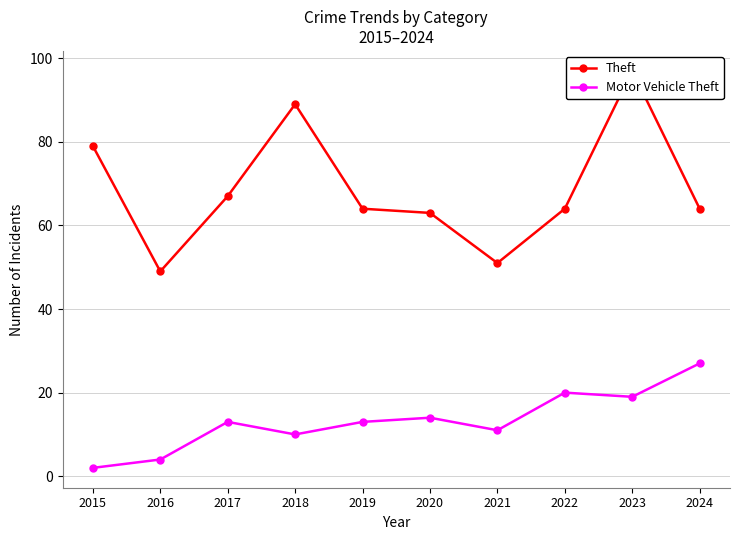

At which category is the sum across all series the highest?

2023